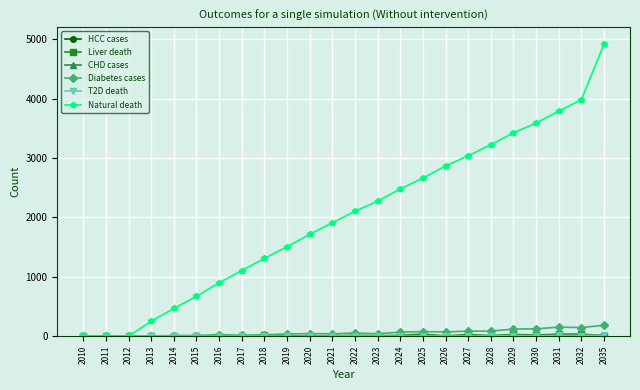

Which series has the widest spread of values?

Natural death